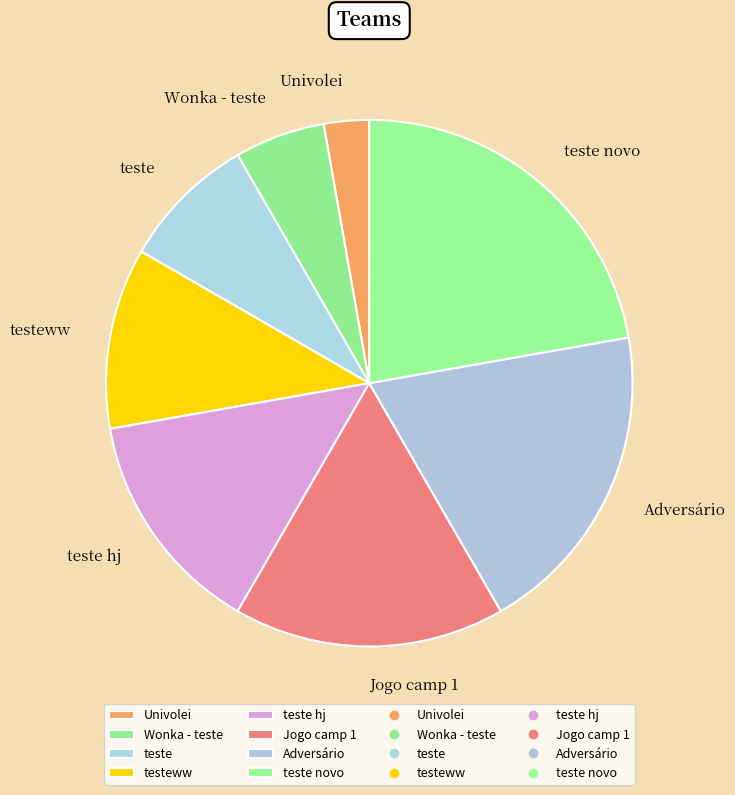

Rank the categories by value from lowest to highest.

Univolei, Wonka - teste, teste, testeww, teste hj, Jogo camp 1, Adversário, teste novo